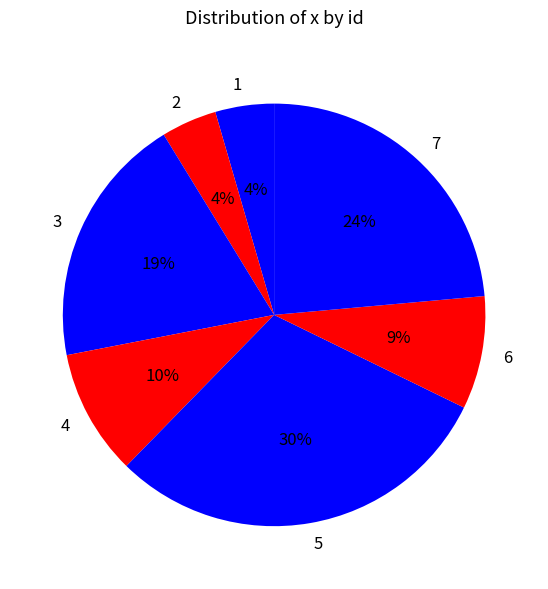

Count the number of slices in the pie.

7